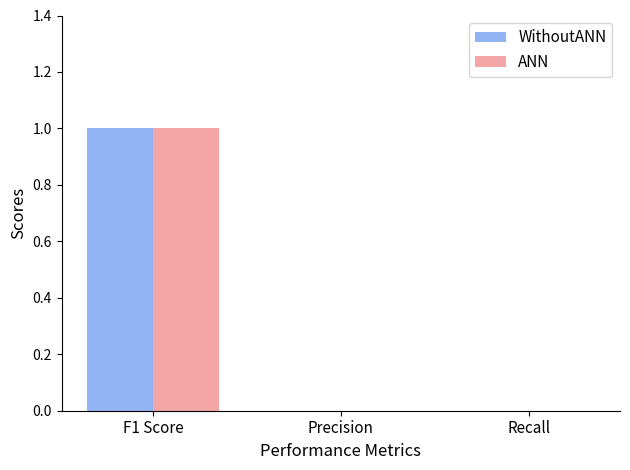

How many data points does each series have?

3